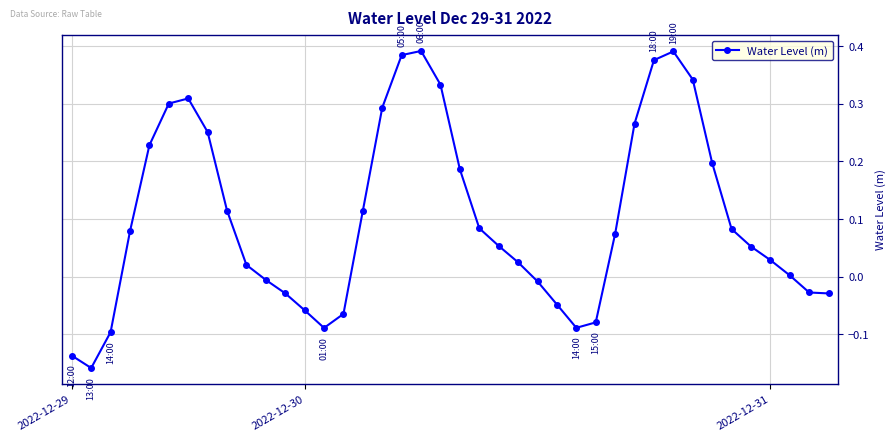

True or false: the data has more than 2 interior local peaks.

True